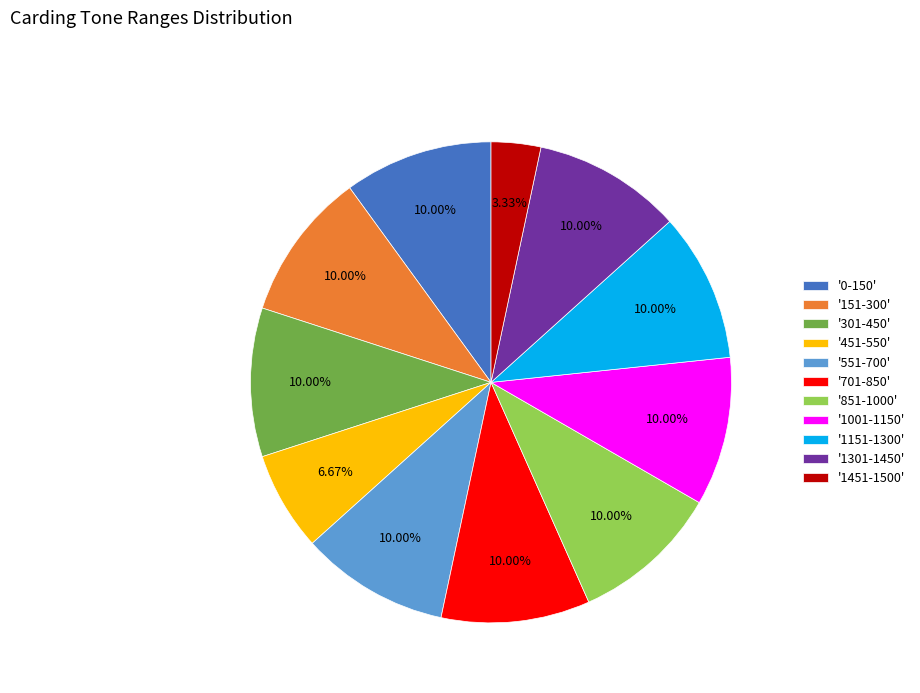

How many segments does this pie chart have?

11